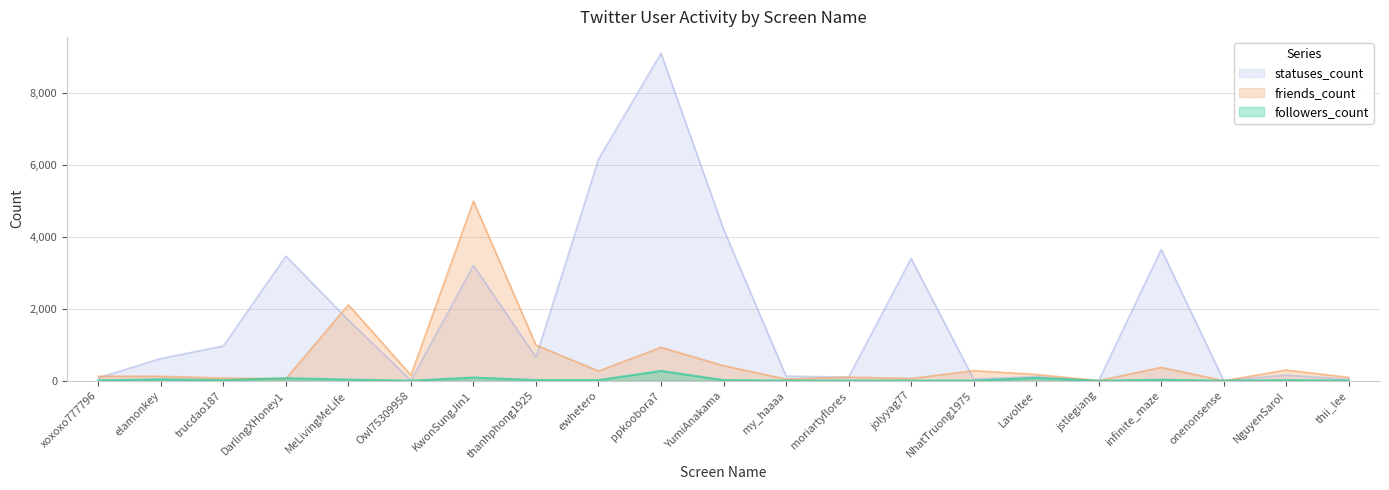

What is the spread (max minus min) of values at jolyyag77?

3398